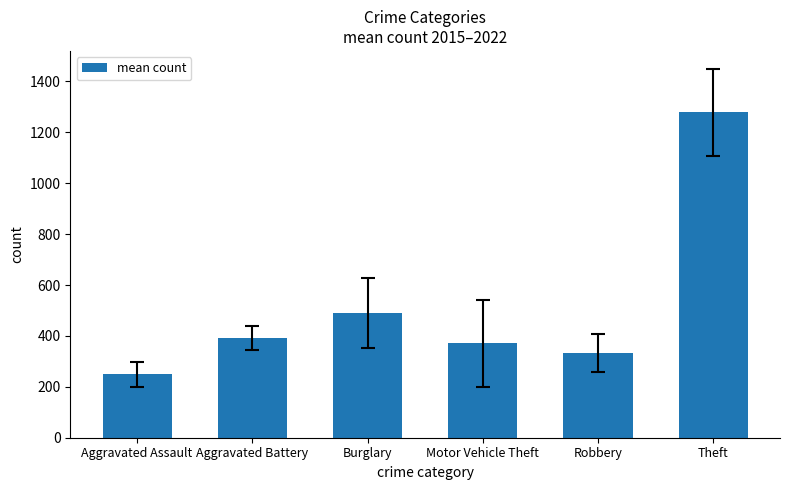

What is the difference between the second highest and second lowest values?

158.4